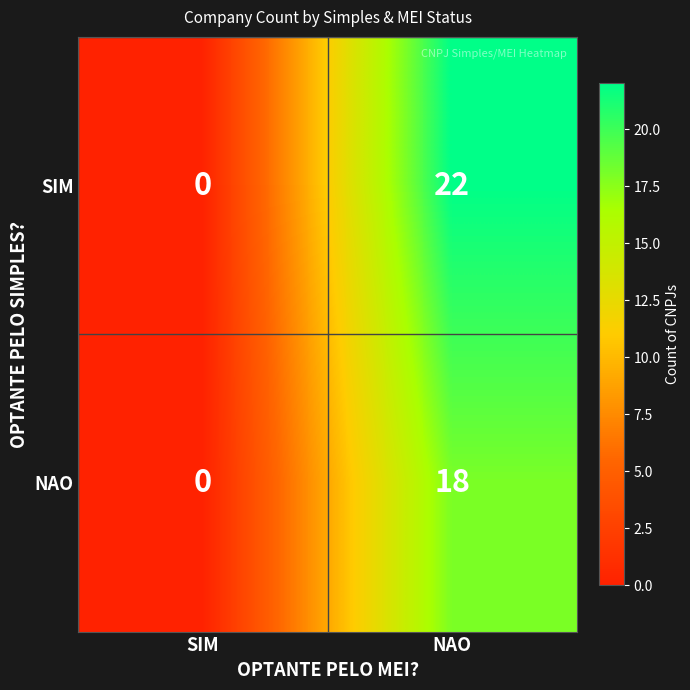

What is the difference between the maximum and minimum values in the NAO series?

18